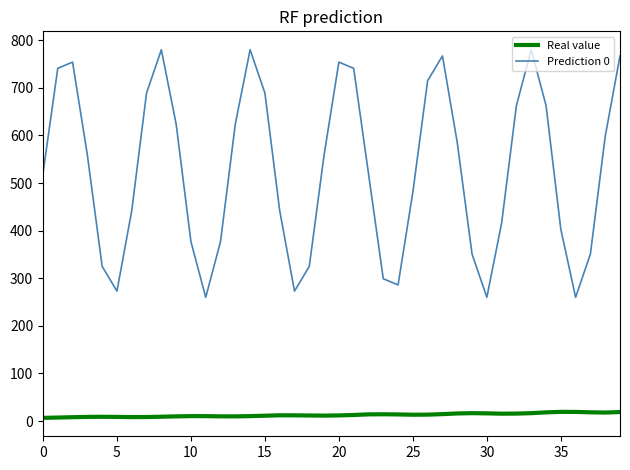

Which series has the largest total across all categories?

Prediction 0